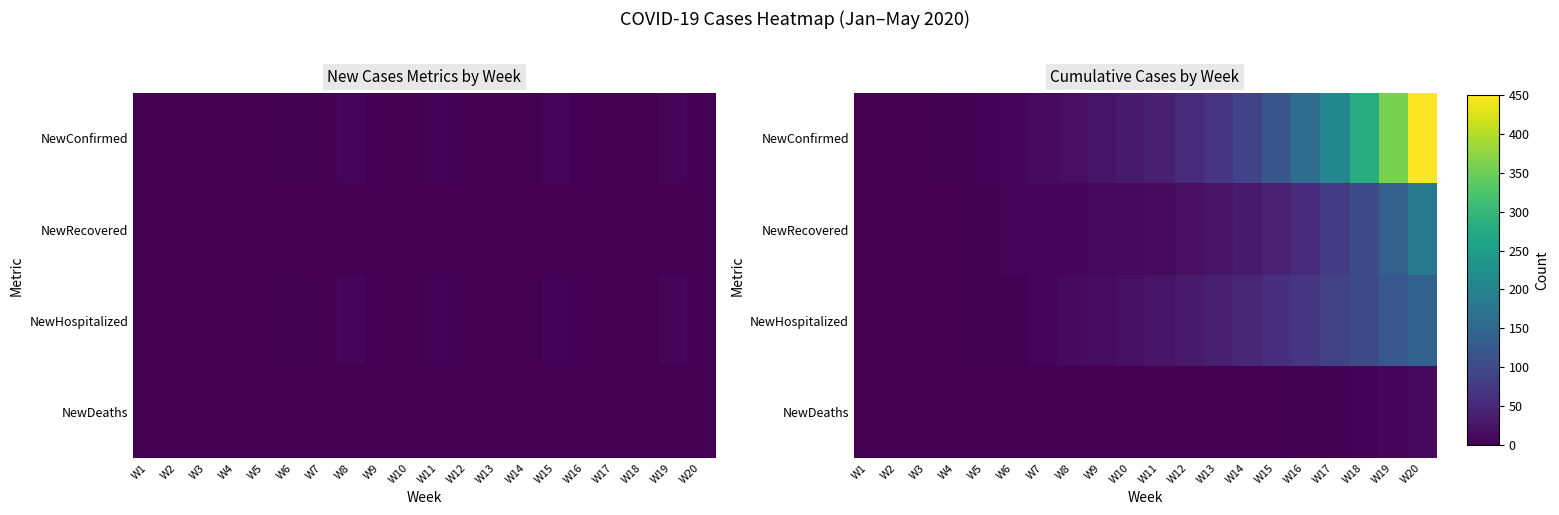

At which category does the chart reach its peak across all series?

W20